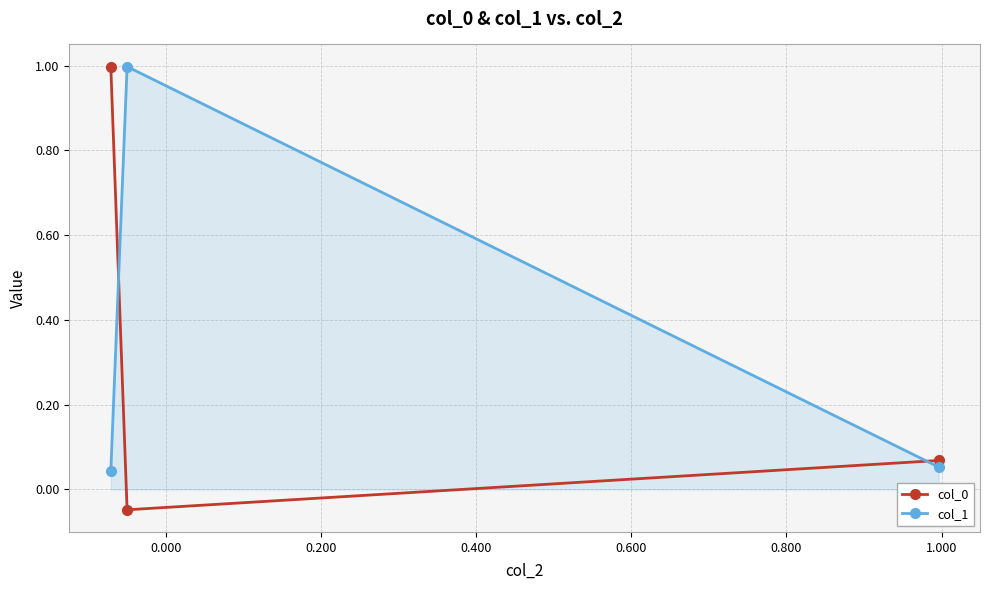

How many series are shown in this chart?

2